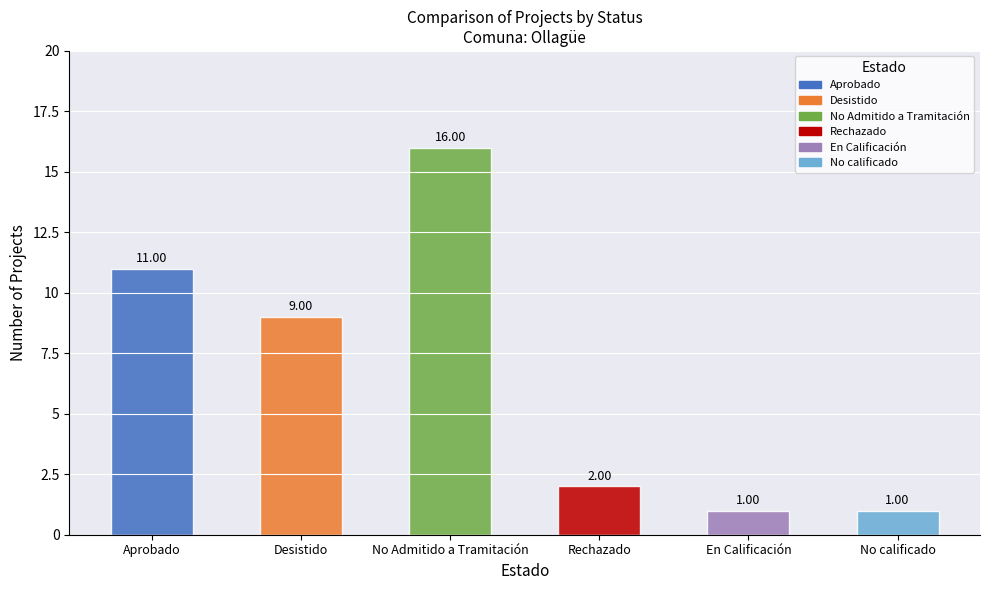

Where does the data first go above 9?

Aprobado